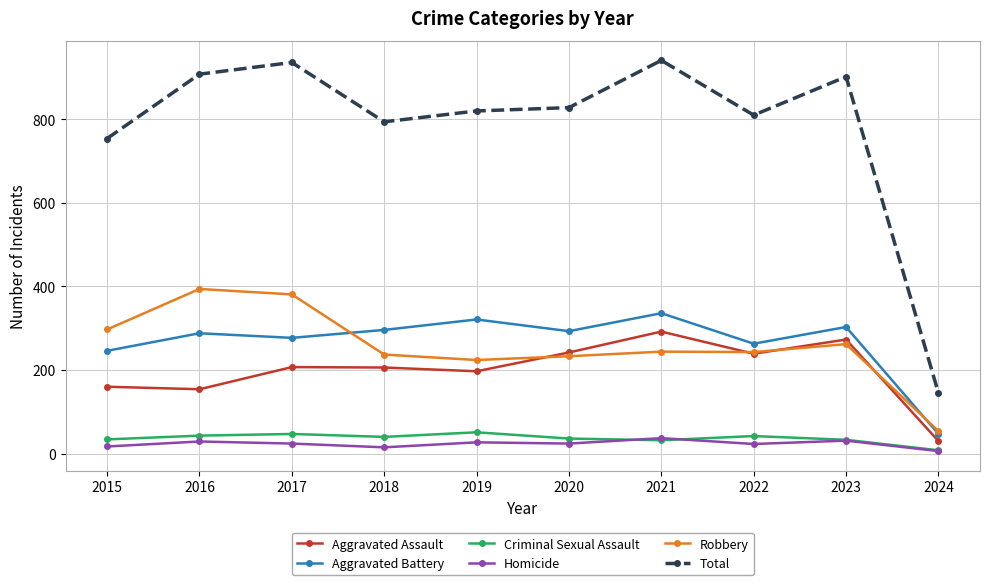

True or false: Aggravated Assault has a value of 92 at 2019.

False